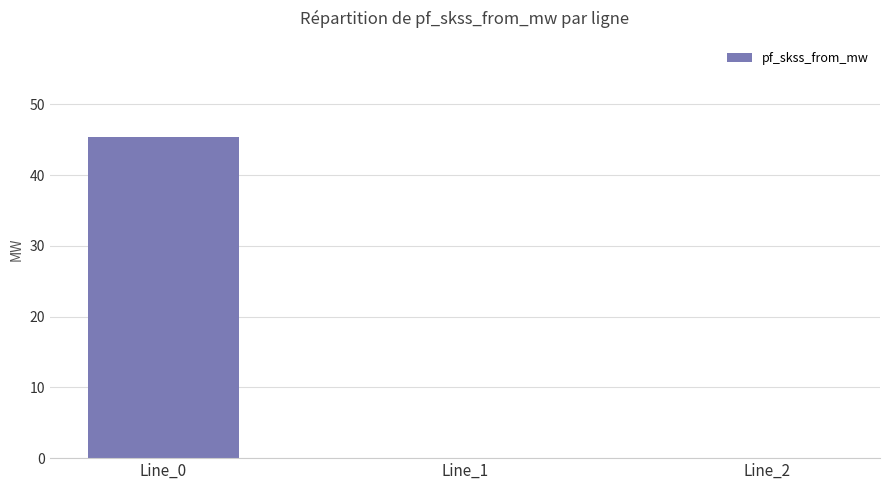

The chart shows a value of 66.0 at Line_0. True or false?

False